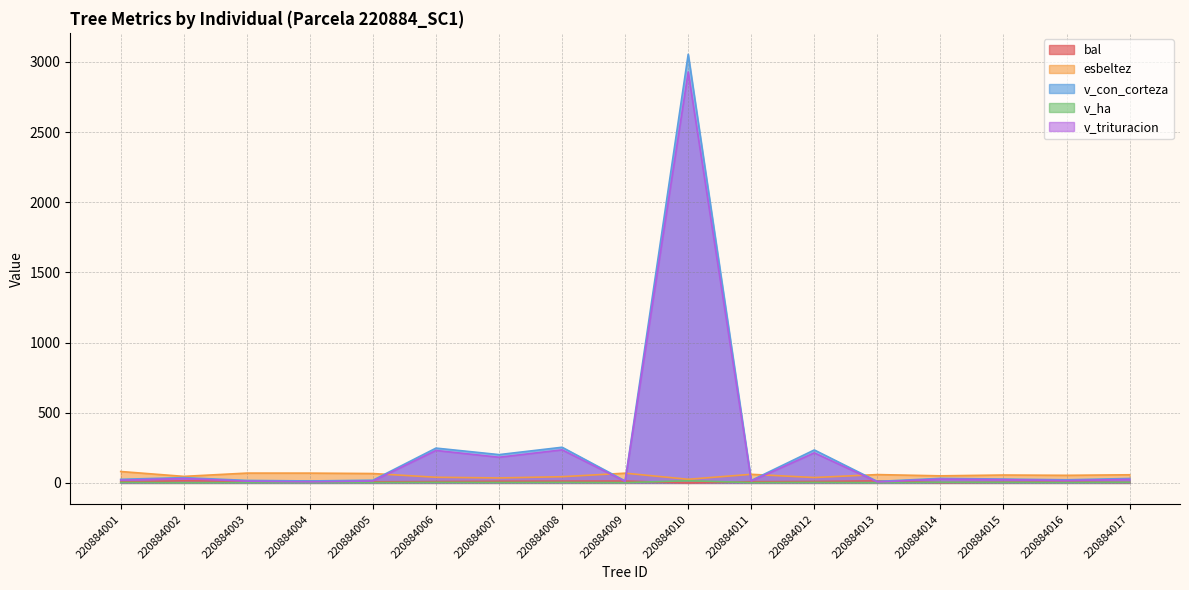

How many distinct data groups are displayed?

5